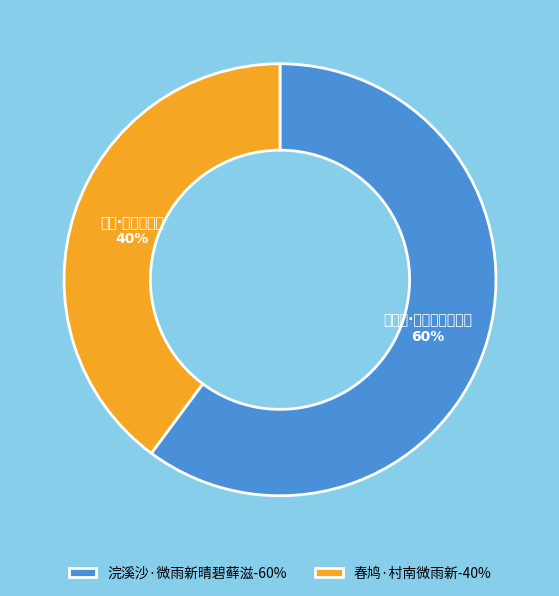

Which category has the biggest portion of the pie?

浣溪沙·微雨新晴碧藓滋